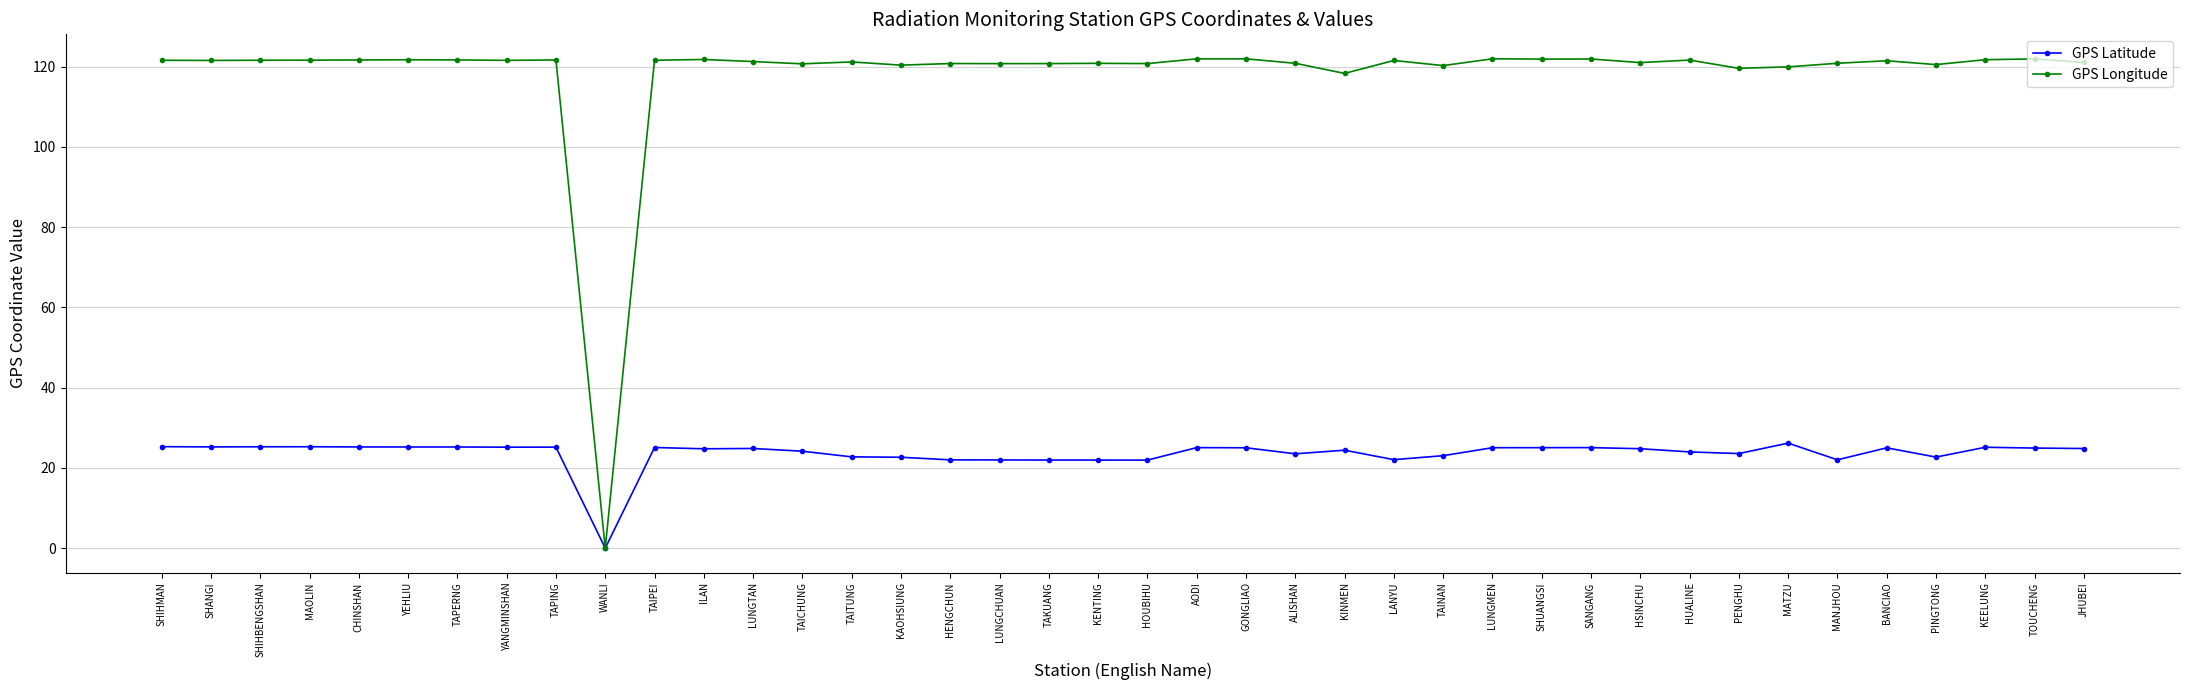

What is the highest value of the GPS Longitude series?

121.9